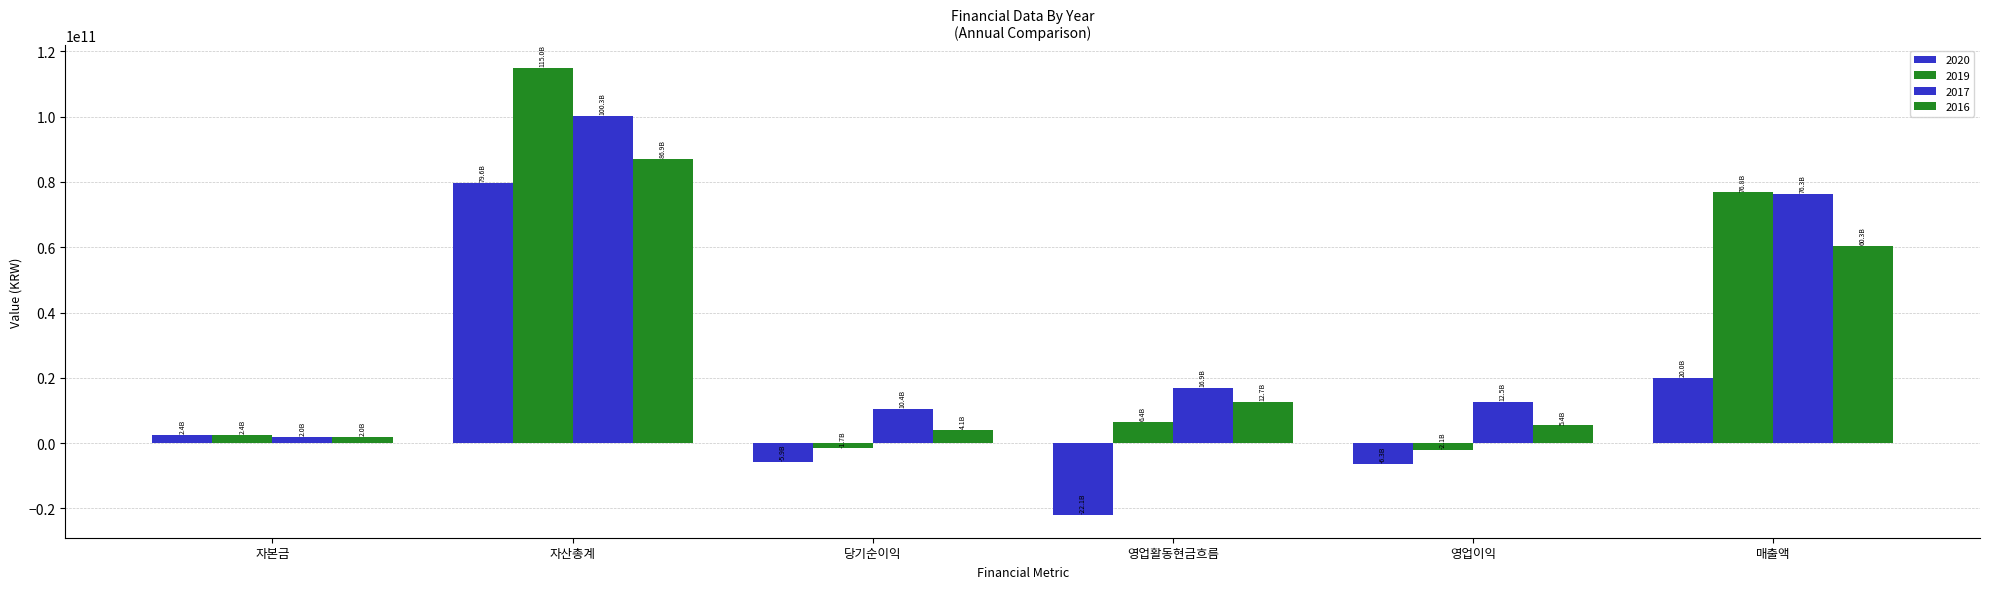

How many groups of bars are there?

6